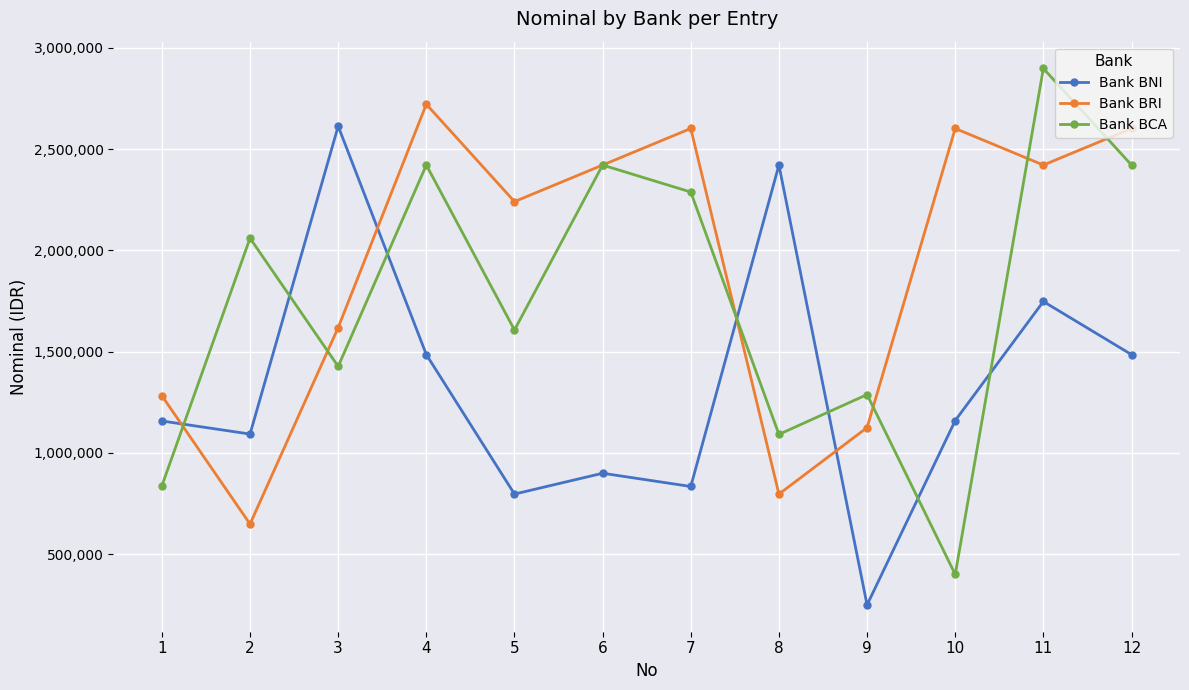

What is the approximate value of Bank BRI at 7, to the nearest 10?

2601380